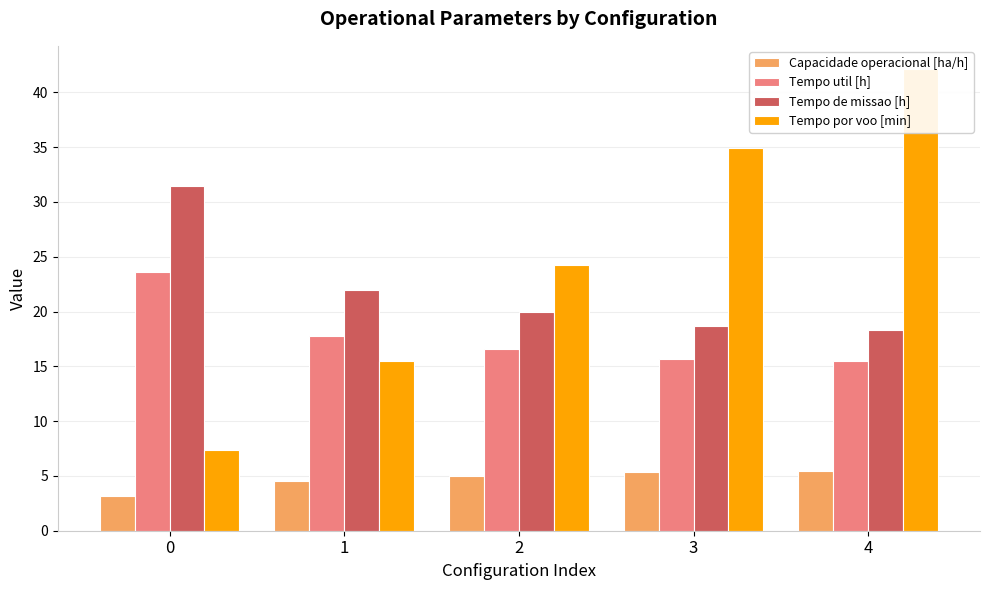

Reading left to right, list all the values displayed in this chart.

Capacidade operacional [ha/h]: 3.2	4.5	5.0	5.3	5.5
Tempo util [h]: 23.6	17.8	16.6	15.7	15.4
Tempo de missao [h]: 31.4	22.0	20.0	18.7	18.3
Tempo por voo [min]: 7.3	15.5	24.3	34.9	42.1